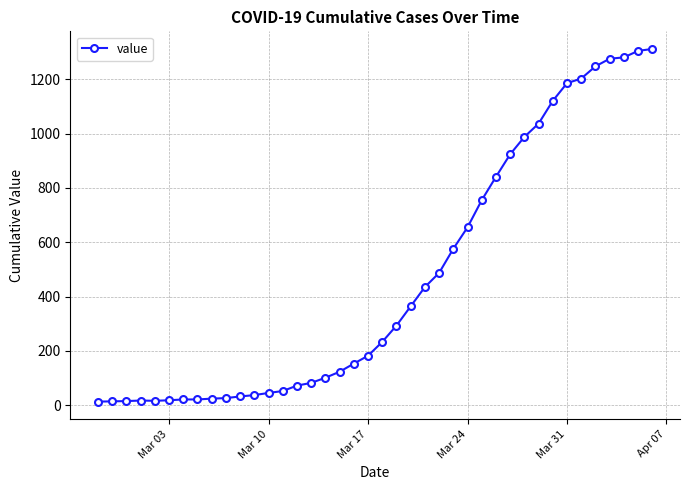

What is the average value?

465